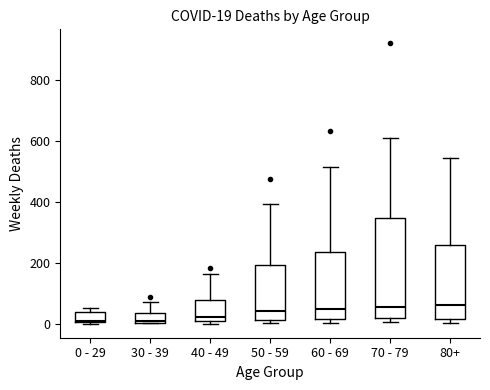

Comparing the boxes themselves (not the whiskers), which one is the tallest?

70 - 79